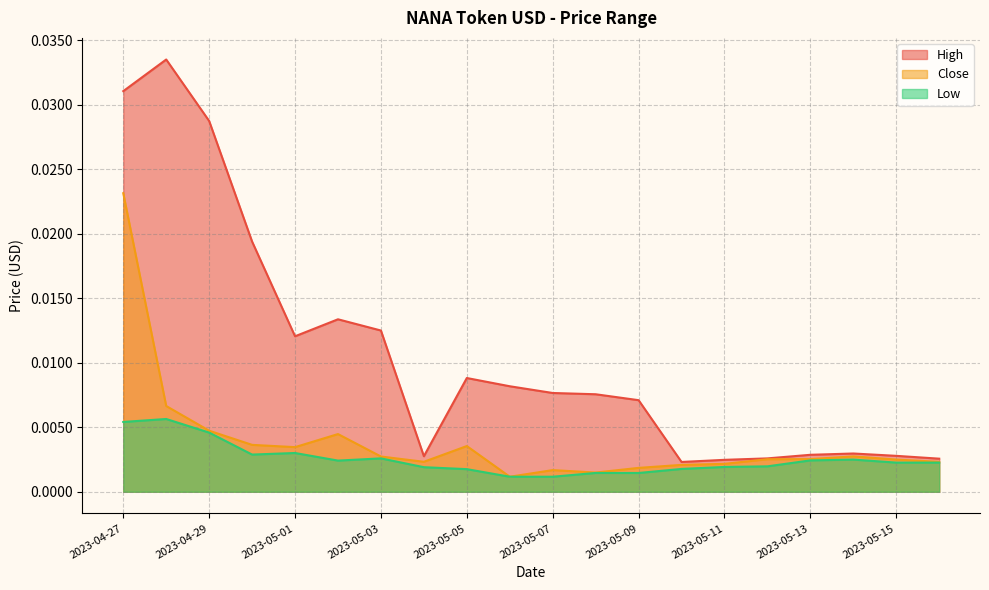

Which series has the widest spread of values?

High